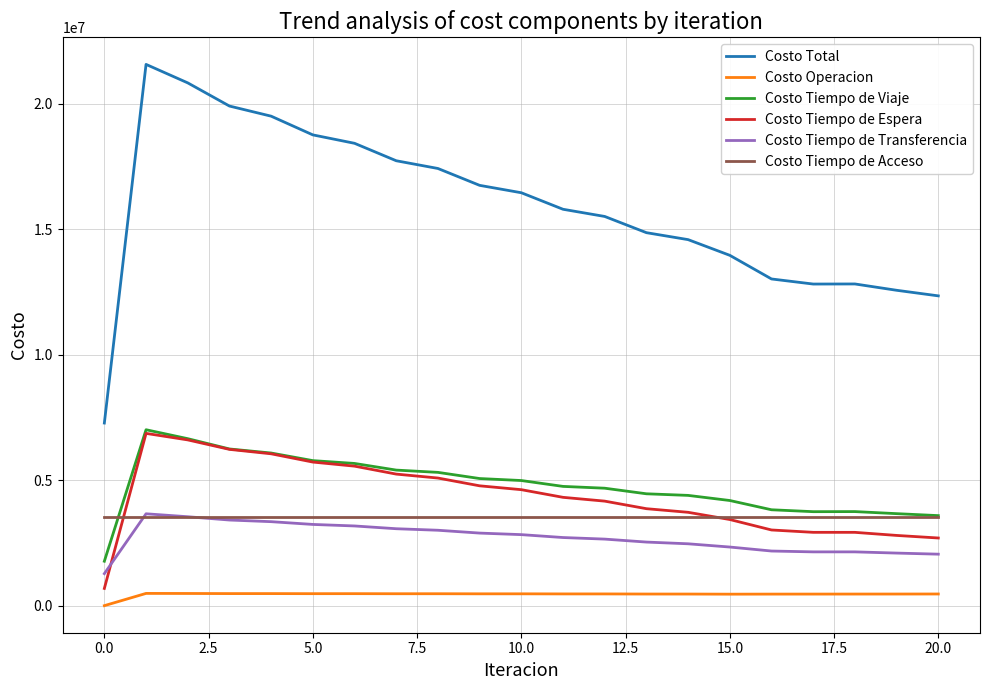

Which series has the widest spread of values?

Costo Total